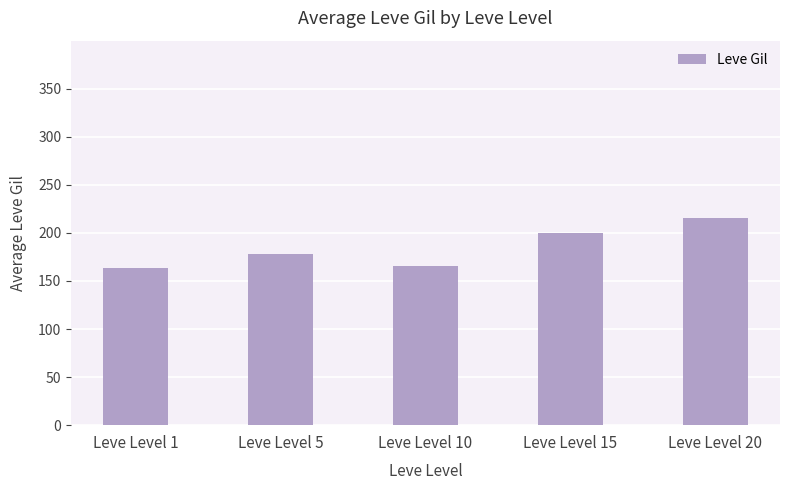

The value at Leve Level 20 is 215. True or false?

True